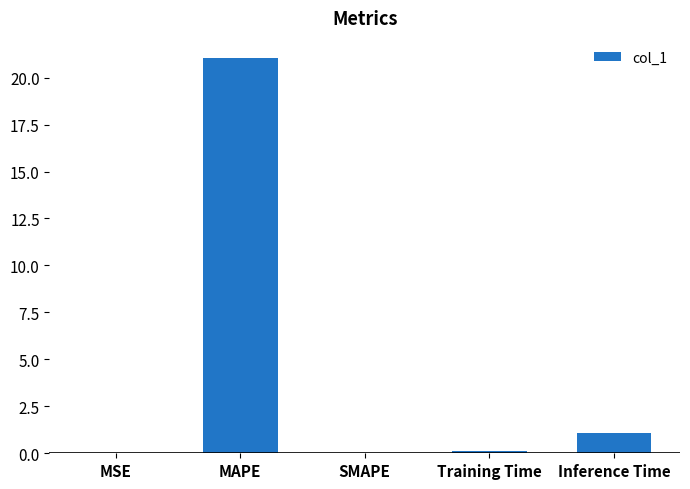

True or false: the data shows 0.1 at Training Time.

True